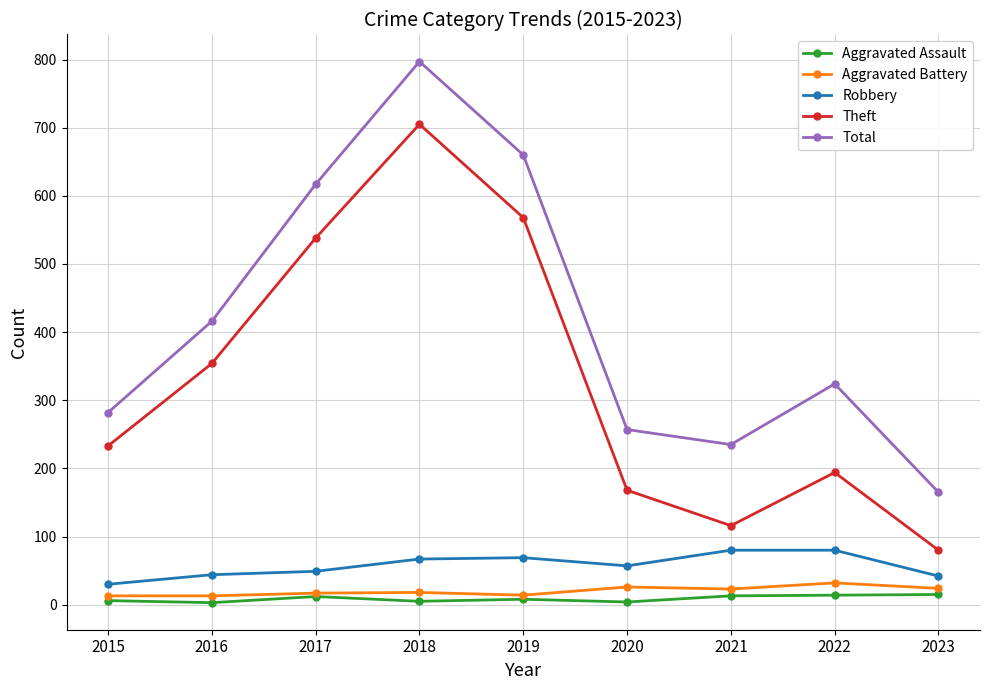

Which category has the highest value in the Theft series?

2018